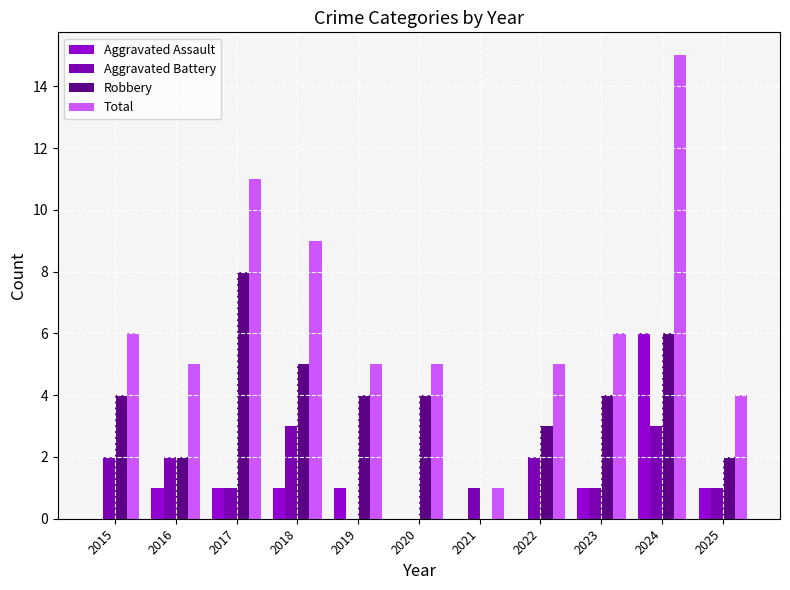

What is the spread (max minus min) of values at 2016?

4